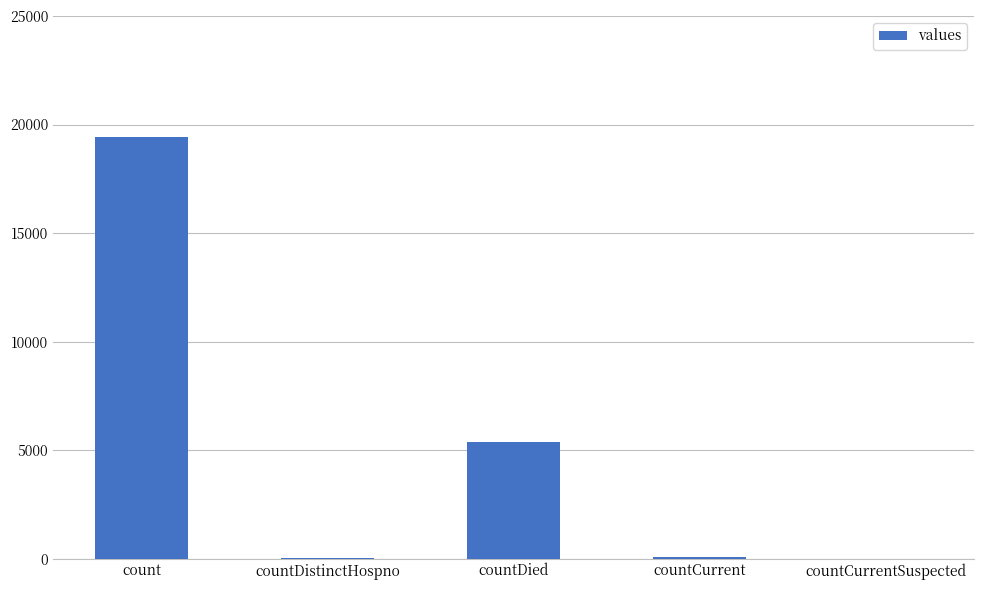

How many series are shown in this chart?

1